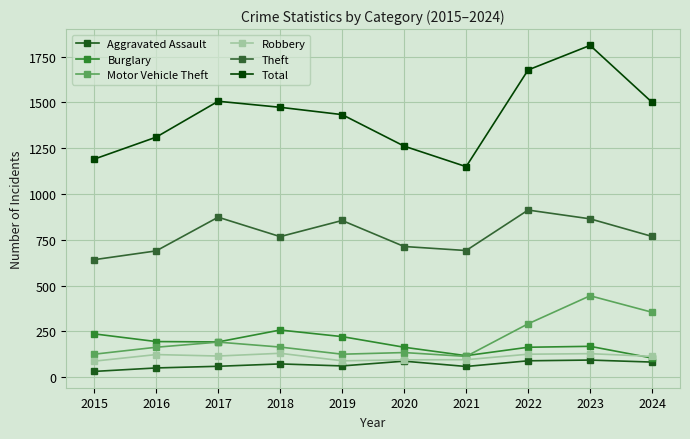

What is the maximum value shown in the chart?

1811